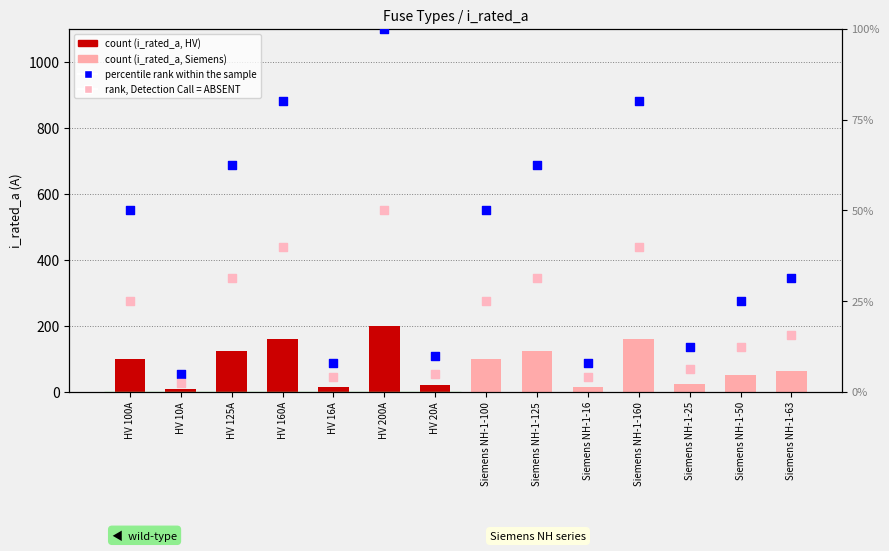

Which series contains the highest Y value?

i_rated_a